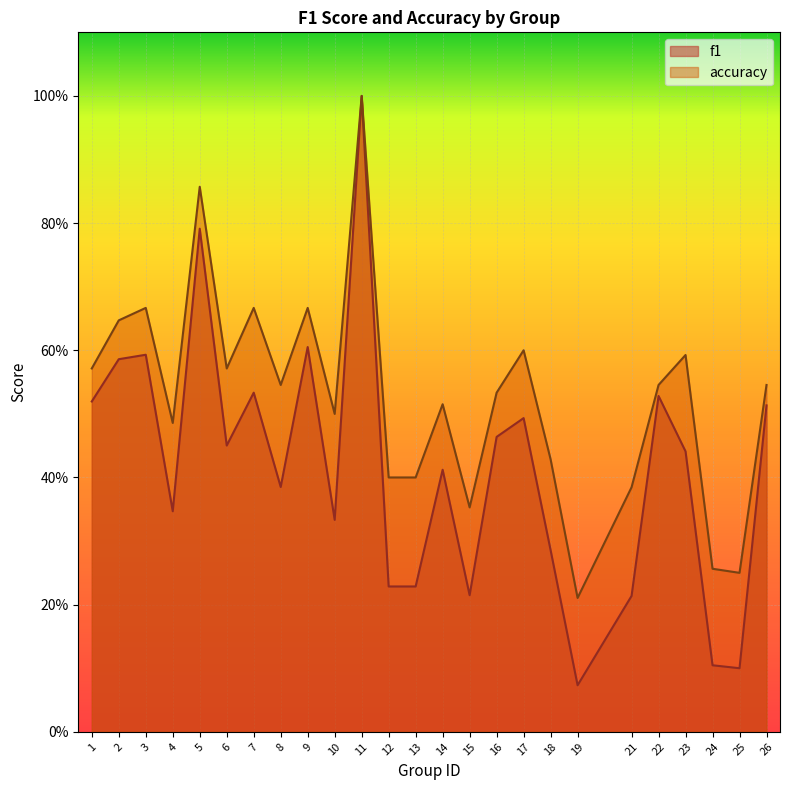

Reading left to right, extract all data points from this chart.

f1: 0.5	0.6	0.6	0.3	0.8	0.5	0.5	0.4	0.6	0.3	1.0	0.2	0.2	0.4	0.2	0.5	0.5	0.3	0.1	0.2	0.5	0.4	0.1	0.1	0.5
accuracy: 0.6	0.6	0.7	0.5	0.9	0.6	0.7	0.5	0.7	0.5	1.0	0.4	0.4	0.5	0.4	0.5	0.6	0.4	0.2	0.4	0.5	0.6	0.3	0.2	0.5